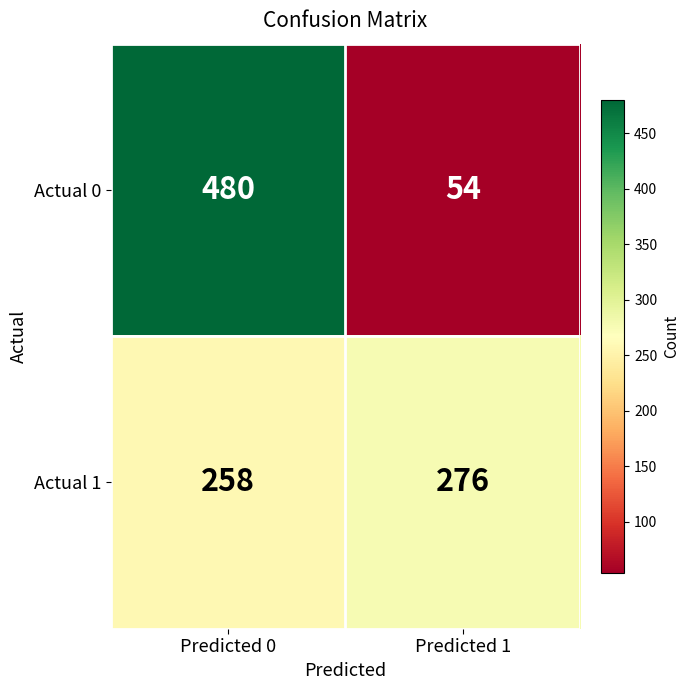

At which category is the sum across all series the highest?

Predicted 0